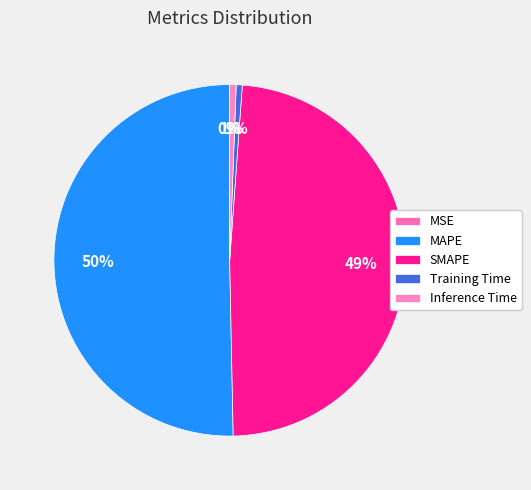

Rank the categories by value from lowest to highest.

MSE, Training Time, Inference Time, SMAPE, MAPE